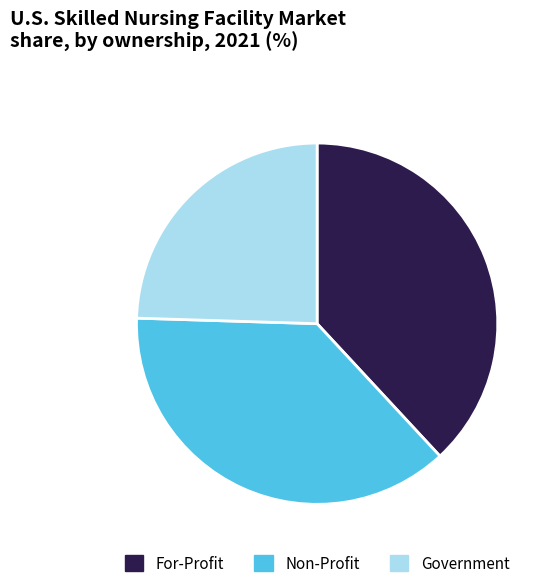

Is it true that Non-Profit is 37% of the pie?

True